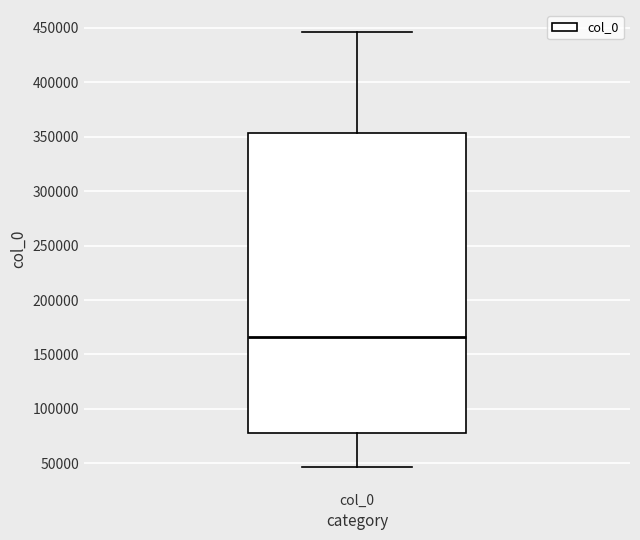

Transcribe this box plot: give where the median line is, the range the box spans, and where the two whiskers end, as read against the y-axis. The values are not printed on the chart, so give them approximately, as read against the axis.

median 165000, box 80000 to 355000, whiskers 45000 to 445000